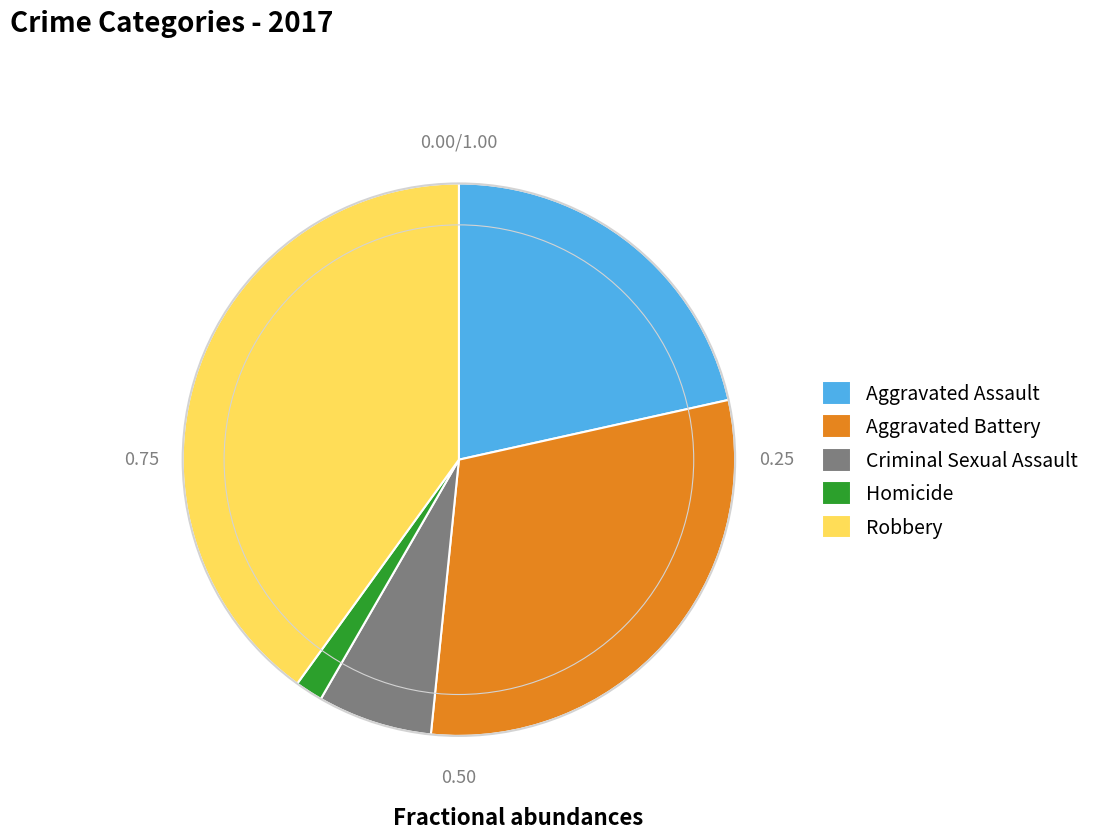

Which has a higher value, Aggravated Assault or Aggravated Battery?

Aggravated Battery